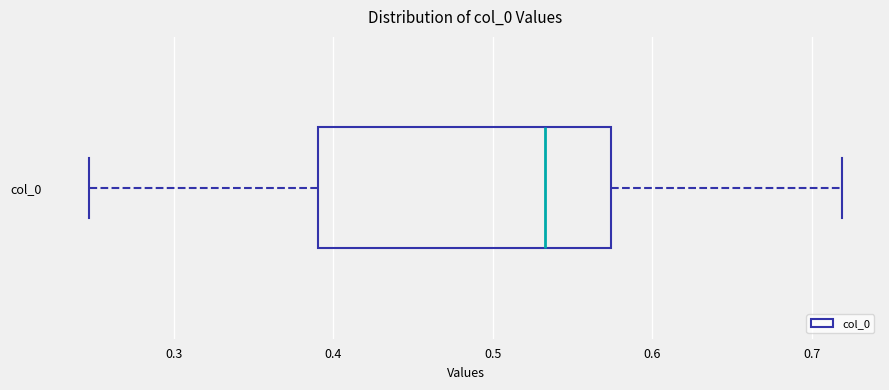

Transcribe this box plot: give where the median line is, the range the box spans, and where the two whiskers end, as read against the x-axis. The values are not printed on the chart, so give them approximately, as read against the axis.

median 0.53, box 0.39 to 0.57, whiskers 0.25 to 0.72